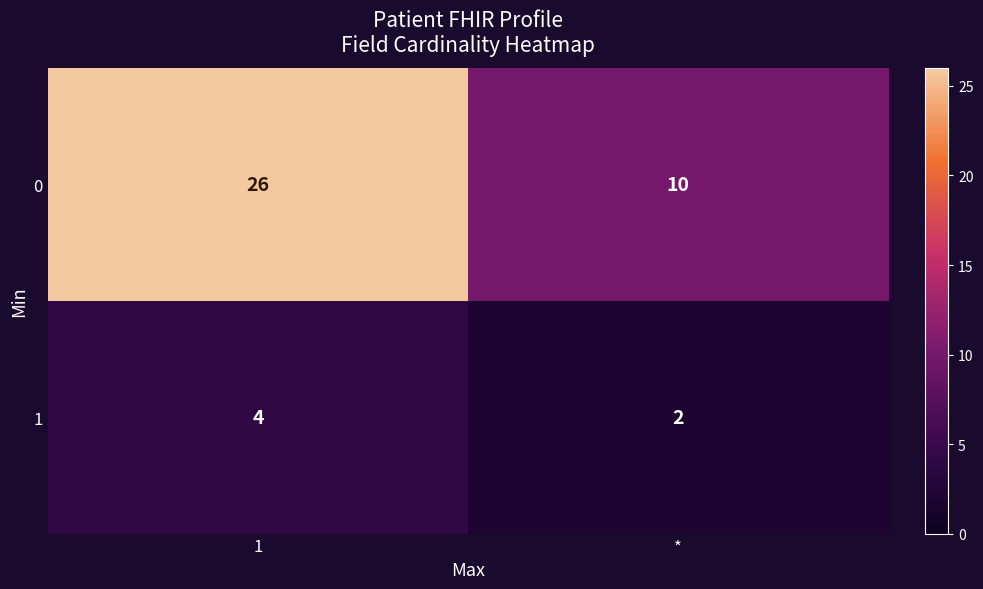

What is the sum of the 0 values at * and 1?

36